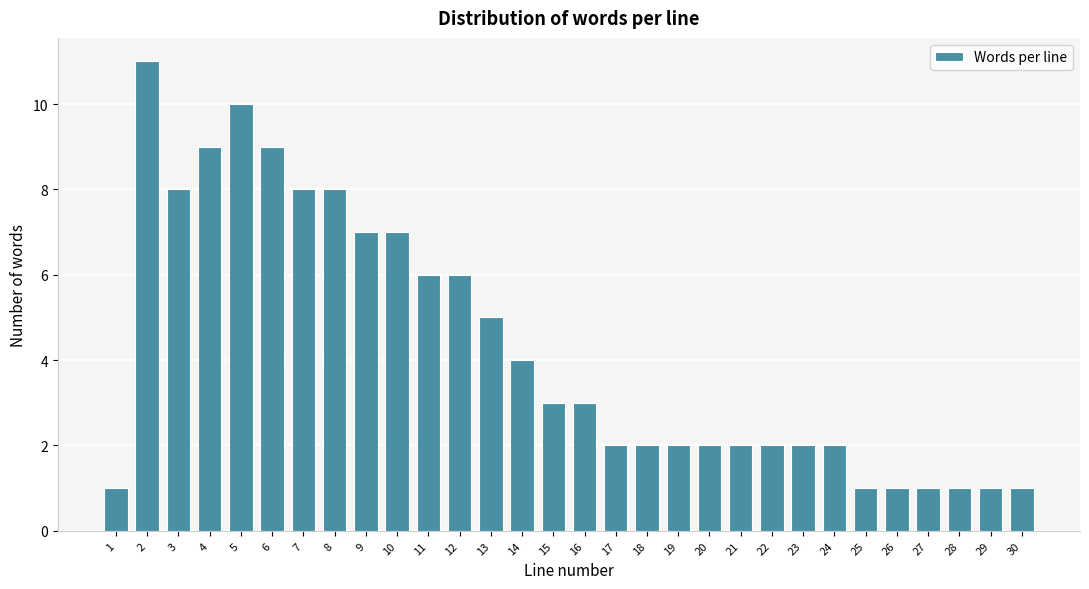

Reading left to right, transcribe all the data shown in this chart.

1=1	2=11	3=8	4=9	5=10	6=9	7=8	8=8	9=7	10=7	11=6	12=6	13=5	14=4	15=3	16=3	17=2	18=2	19=2	20=2	21=2	22=2	23=2	24=2	25=1	26=1	27=1	28=1	29=1	30=1